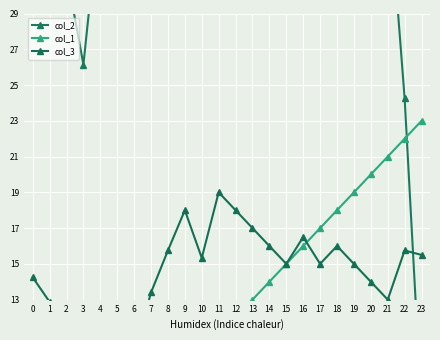

Is it true that col_2 equals 24.2 at 22?

True